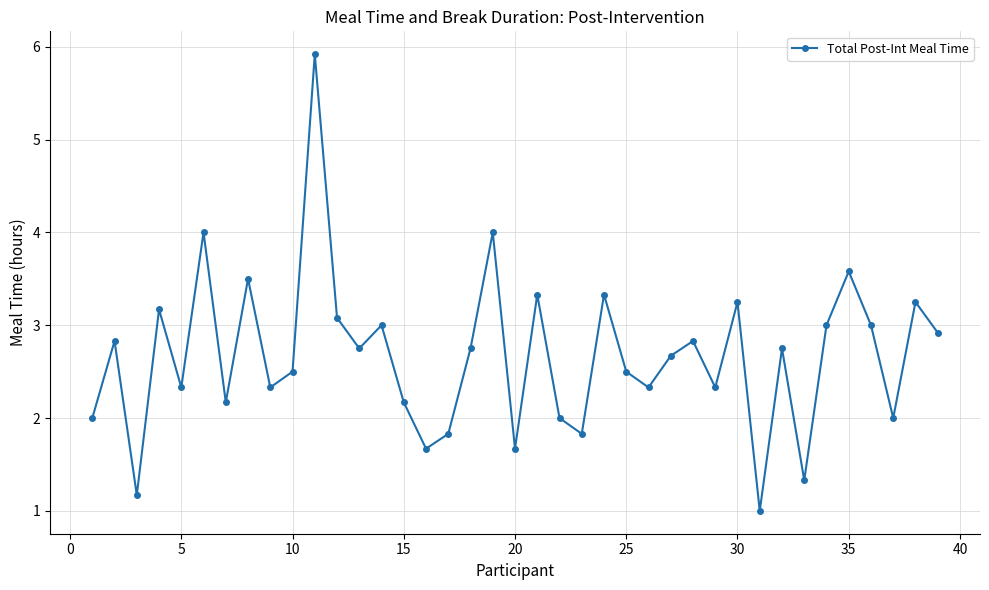

True or false: there are more than 2 points higher than both neighbors.

True